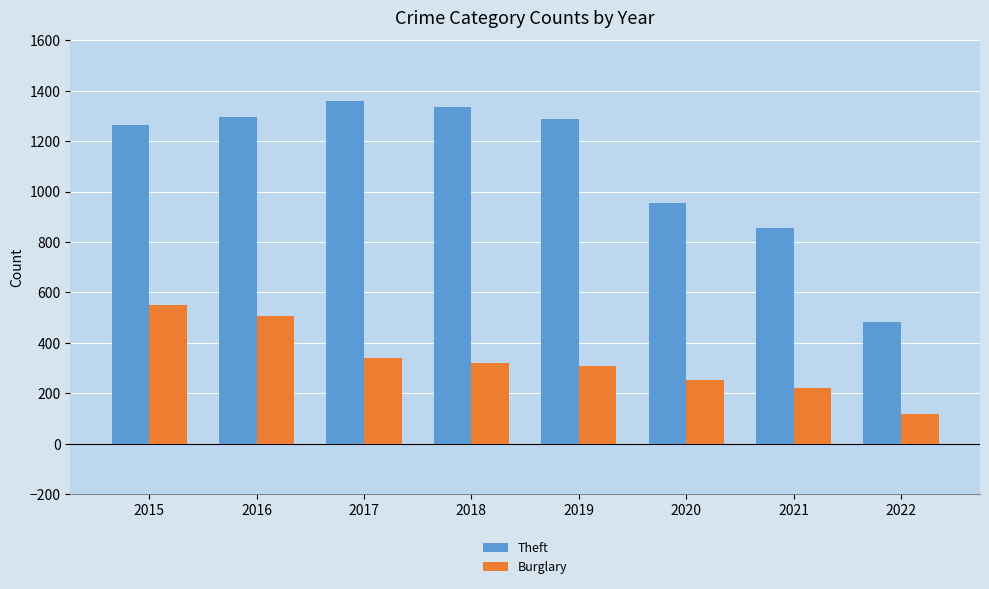

What are all the series names shown in the legend?

Theft, Burglary